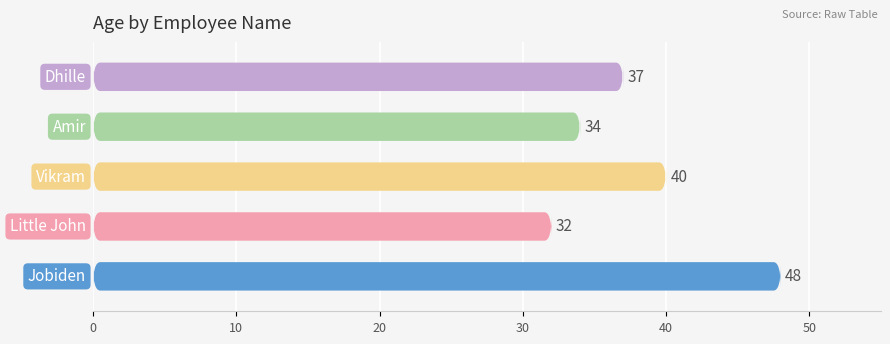

What is the label of the 3rd bar from the left?

Vikram